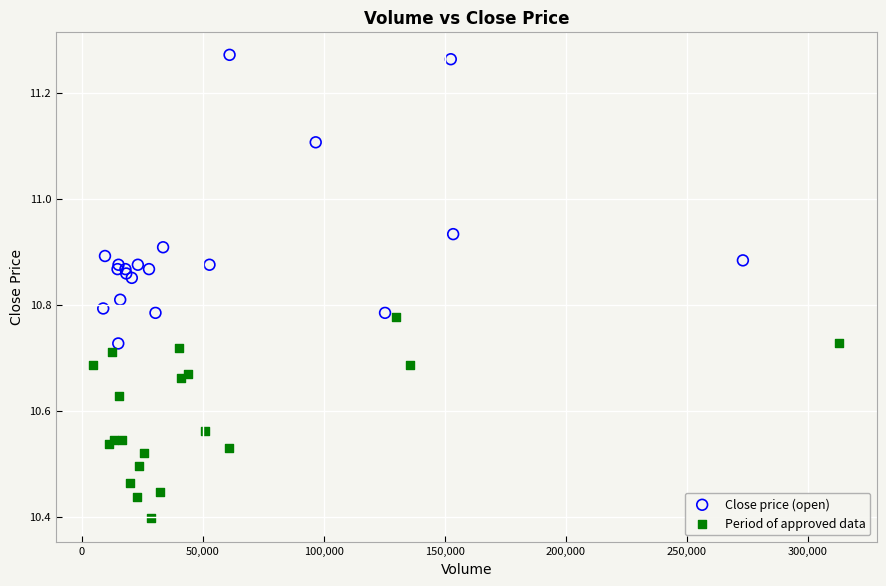

Which series has the largest Y range (max minus min)?

Close price (open)